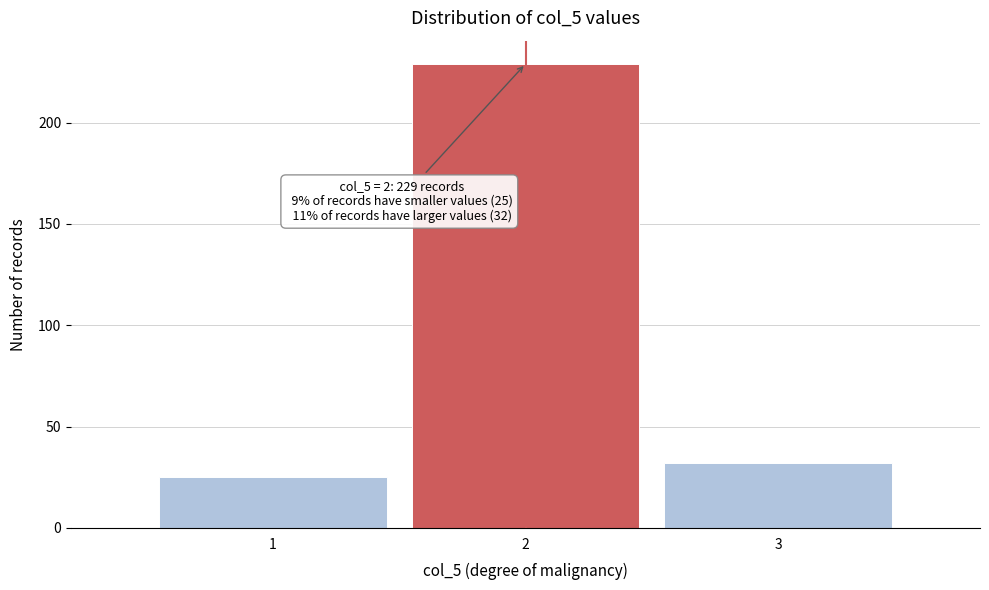

Reading right to left, what are all the values shown in this chart?

32	229	25